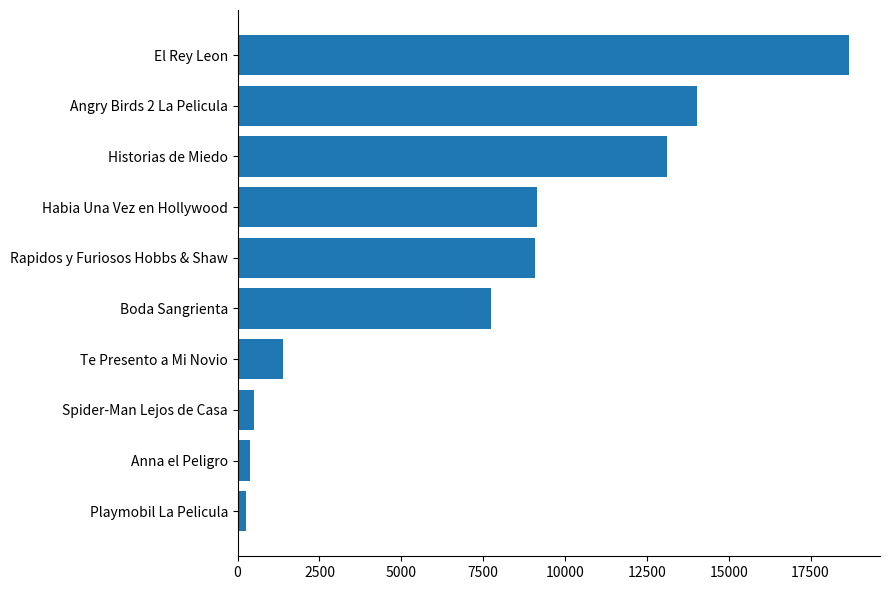

What is the change in value from Boda Sangrienta to Habia Una Vez en Hollywood?

+1381.0